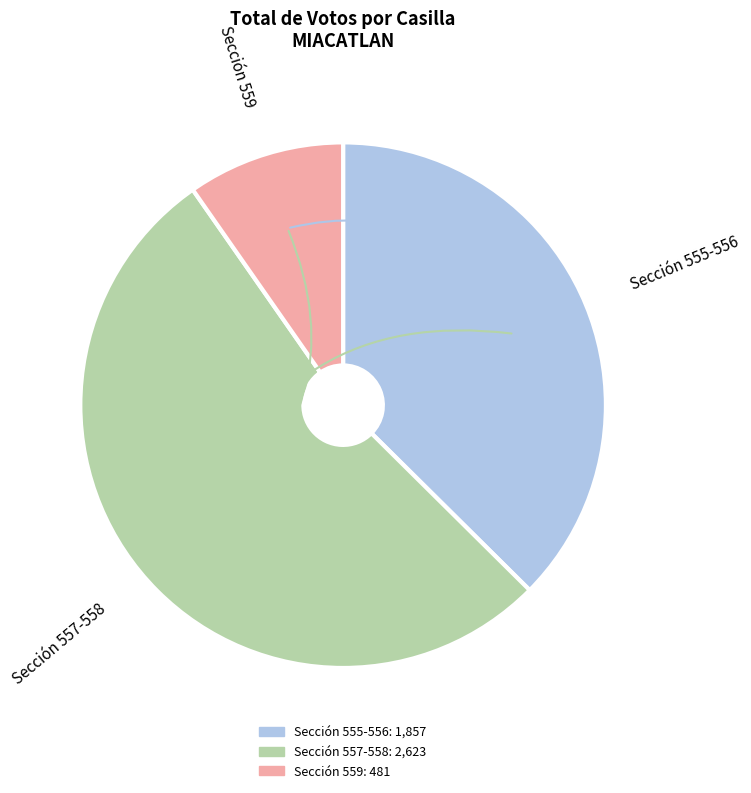

Does any single category account for the majority?

Yes